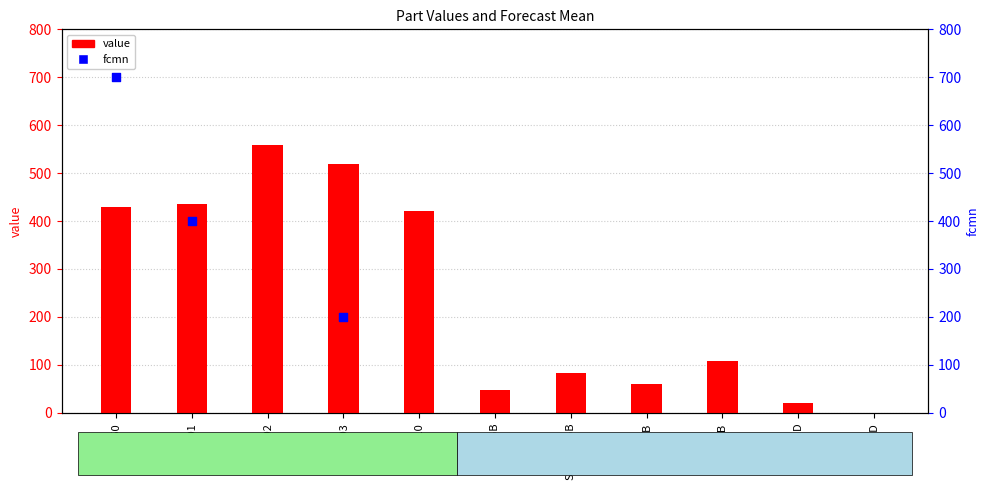

Which series contains the lowest Y value?

value